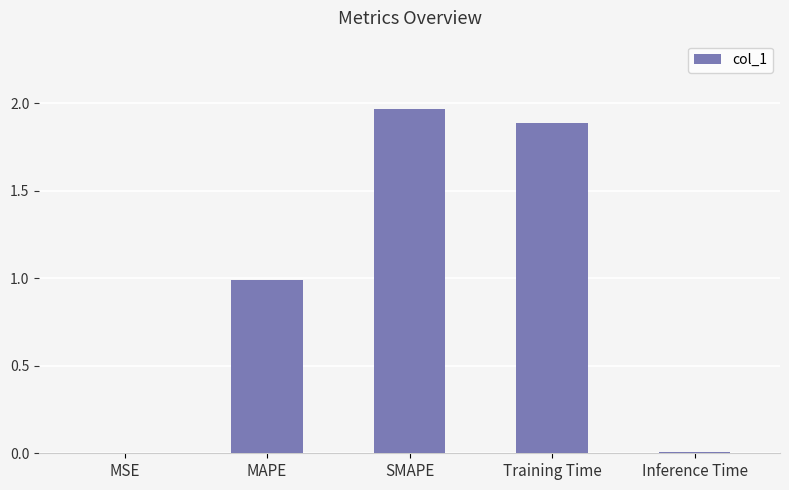

Which label corresponds to the largest value in the chart?

SMAPE